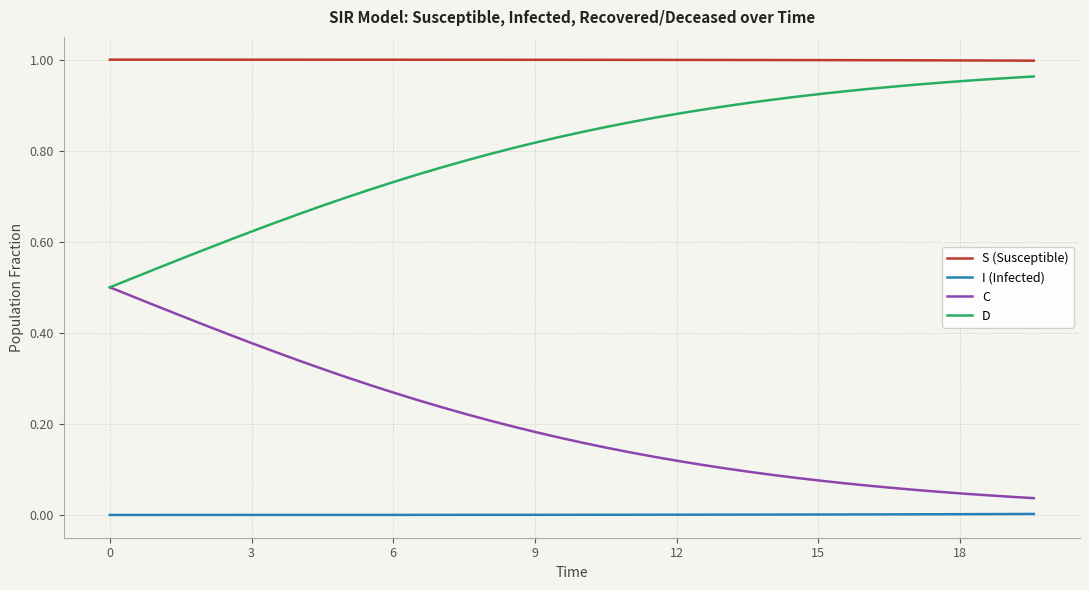

List the series in order of their overall mean, lowest first.

I (Infected), C, D, S (Susceptible)